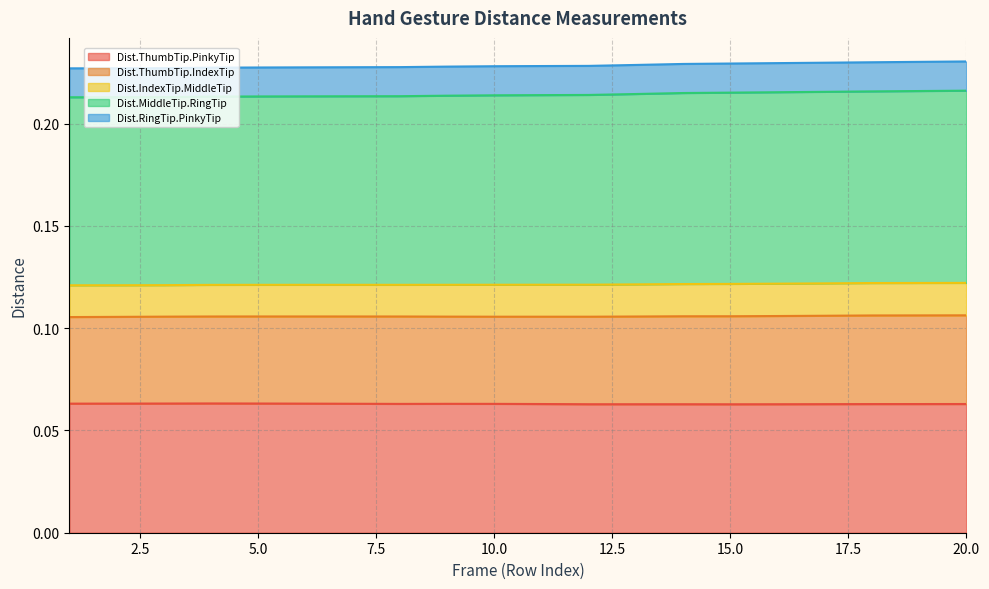

Where is Dist.ThumbTip.IndexTip nearest to the value 0?

1